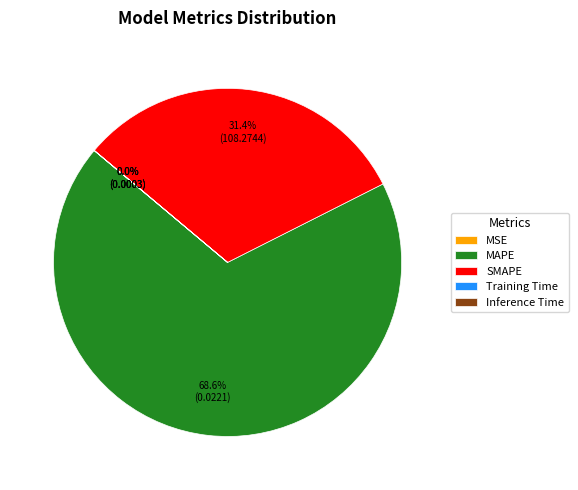

Which slice represents more than half of the pie?

MAPE